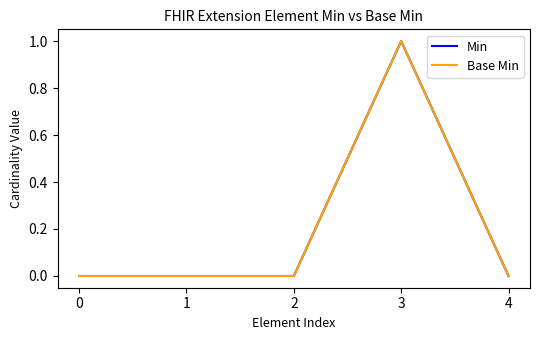

At which category is the sum across all series the highest?

3